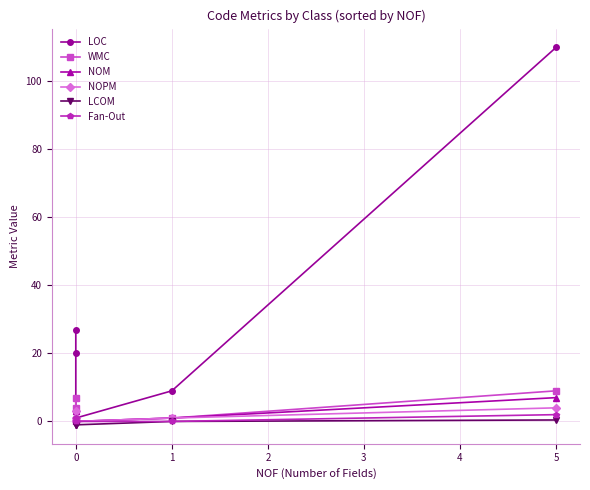

Is the value of LOC at 0 greater than the value of LCOM at 0?

Yes